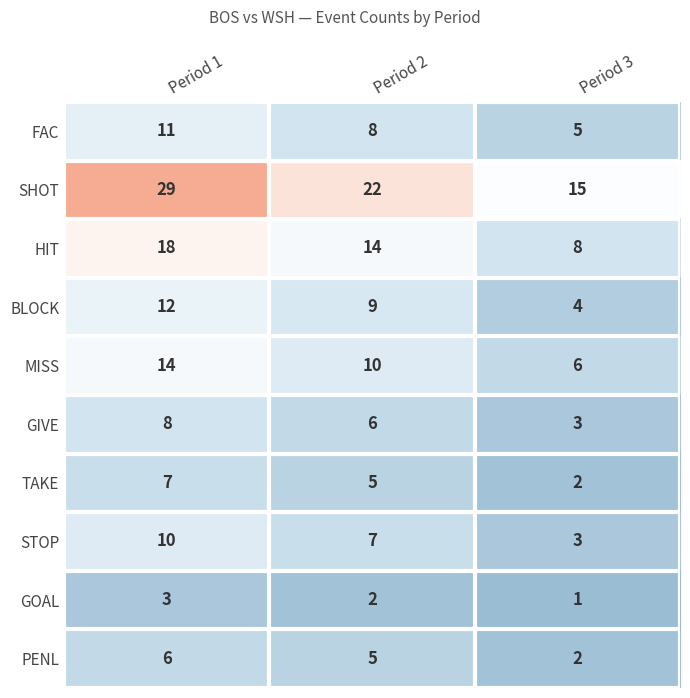

Rank the series at Period 1 from lowest to highest value.

GOAL, PENL, TAKE, GIVE, STOP, FAC, BLOCK, MISS, HIT, SHOT